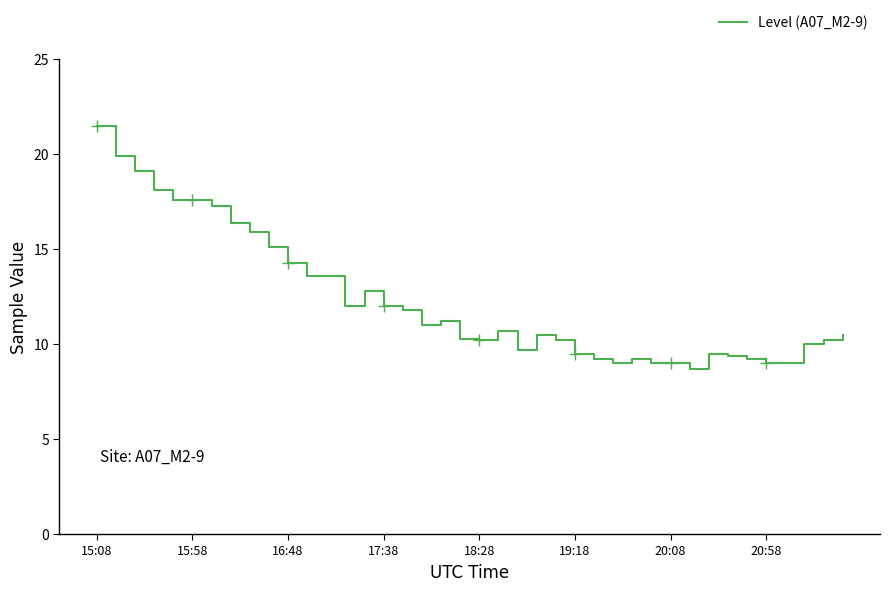

What is the minimum value shown in the chart?

8.7